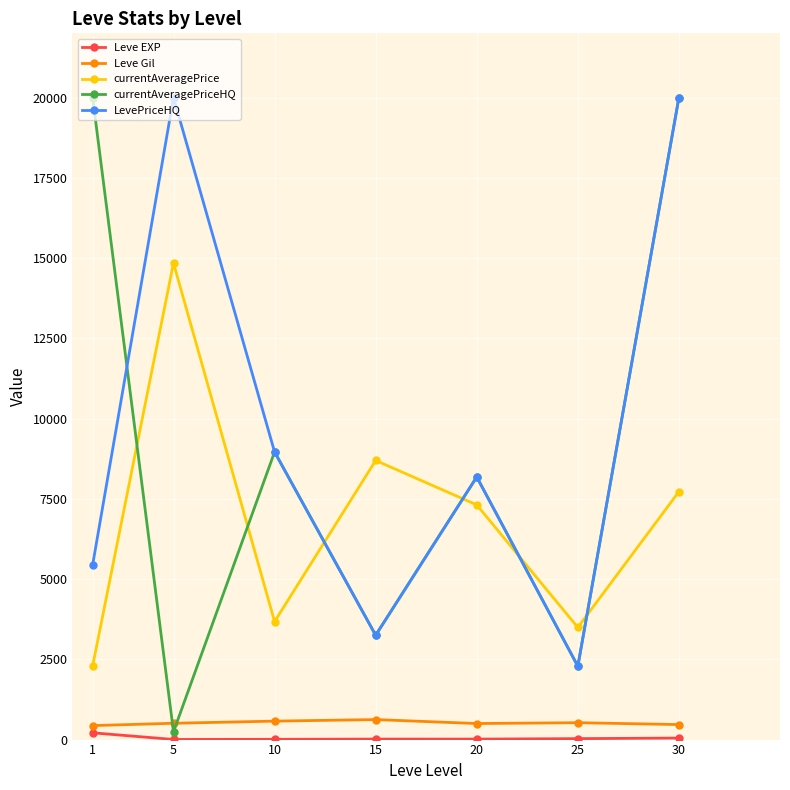

How many interior local peaks does the currentAveragePriceHQ series have?

2